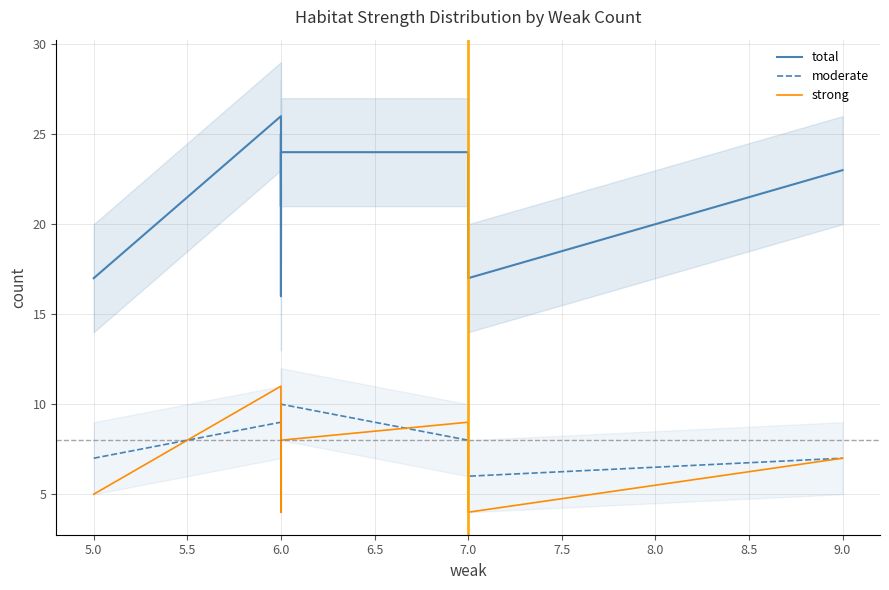

What is the spread (max minus min) of values at 6.0?

17